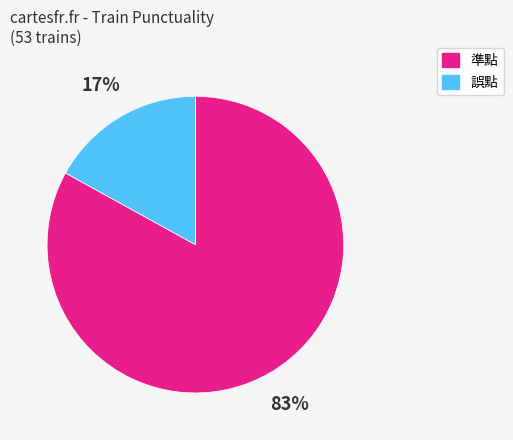

Which category accounts for the majority?

準點